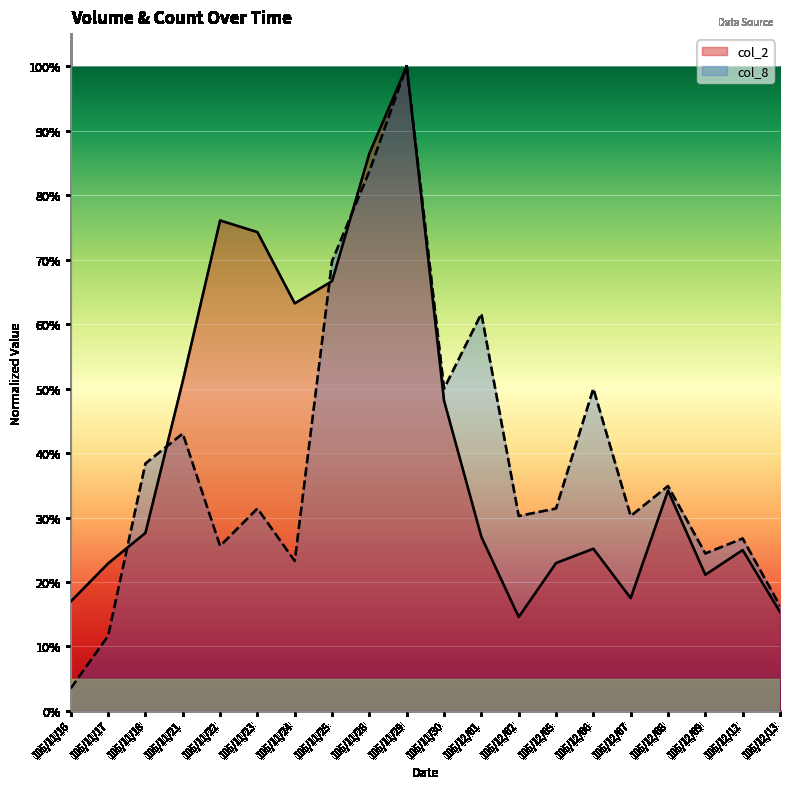

How many intersections are there between col_2 and col_8?

4